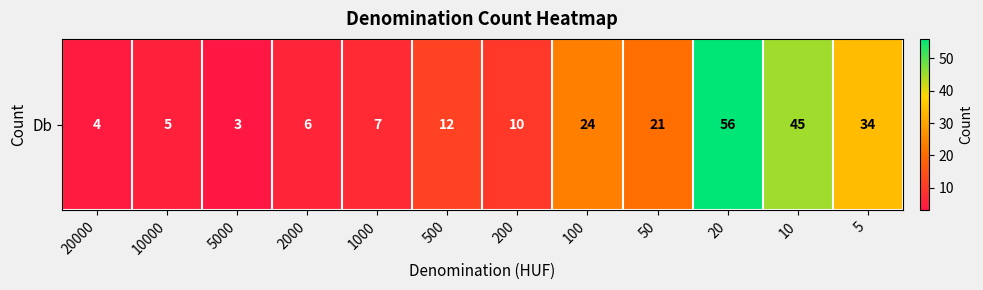

Read the value at 20.

56